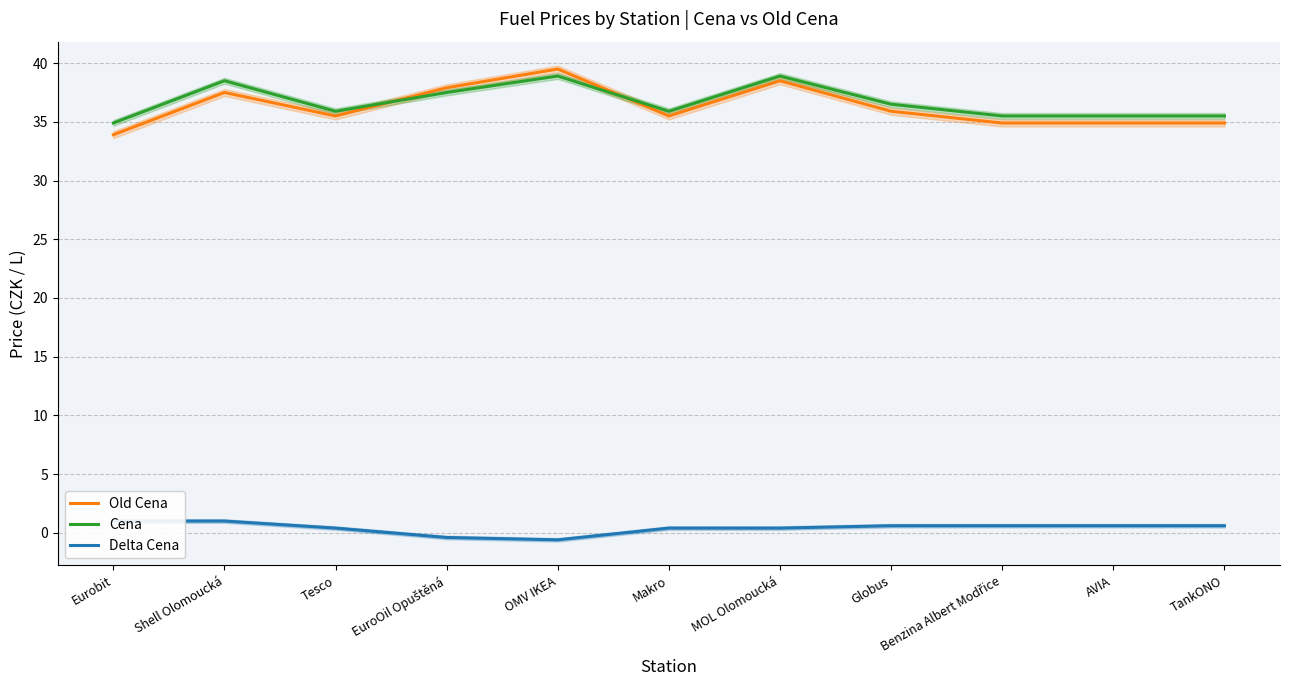

Between OMV IKEA and MOL Olomoucká, which is larger?

OMV IKEA